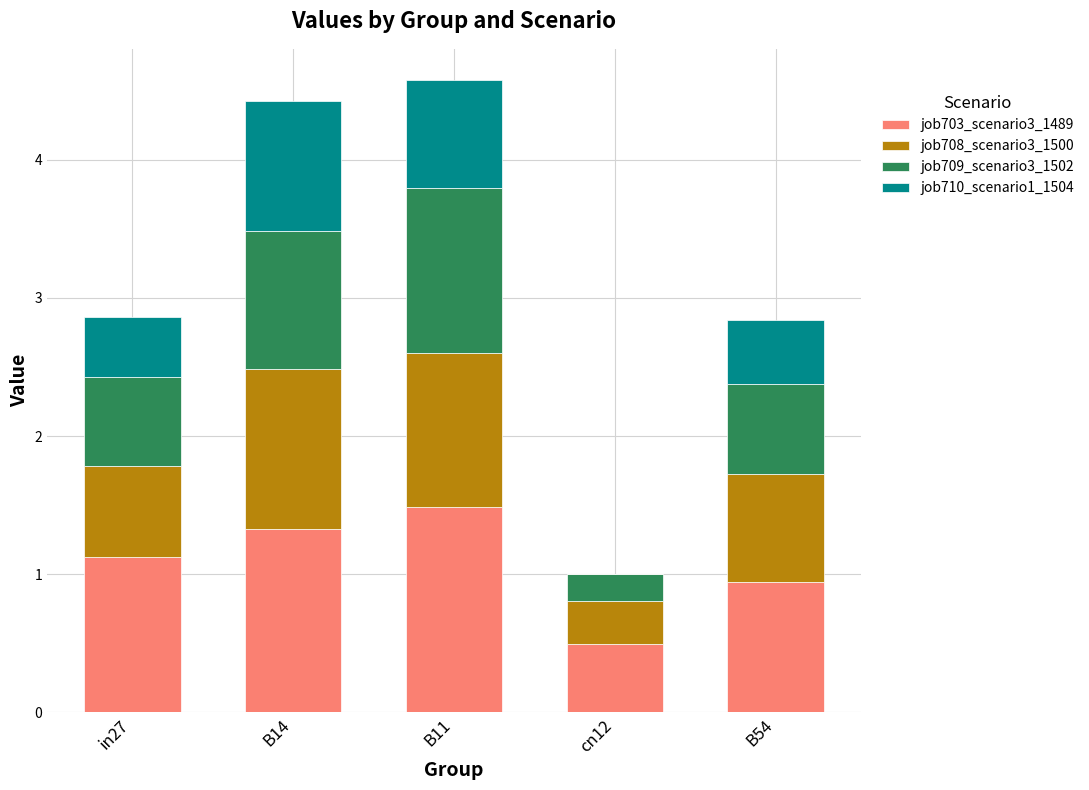

The job703_scenario3_1489 series shows 1.8 at B14. True or false?

False